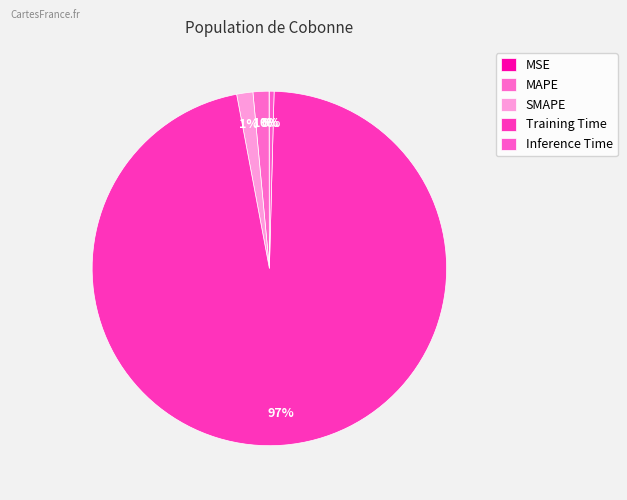

Does any single category account for the majority?

Yes